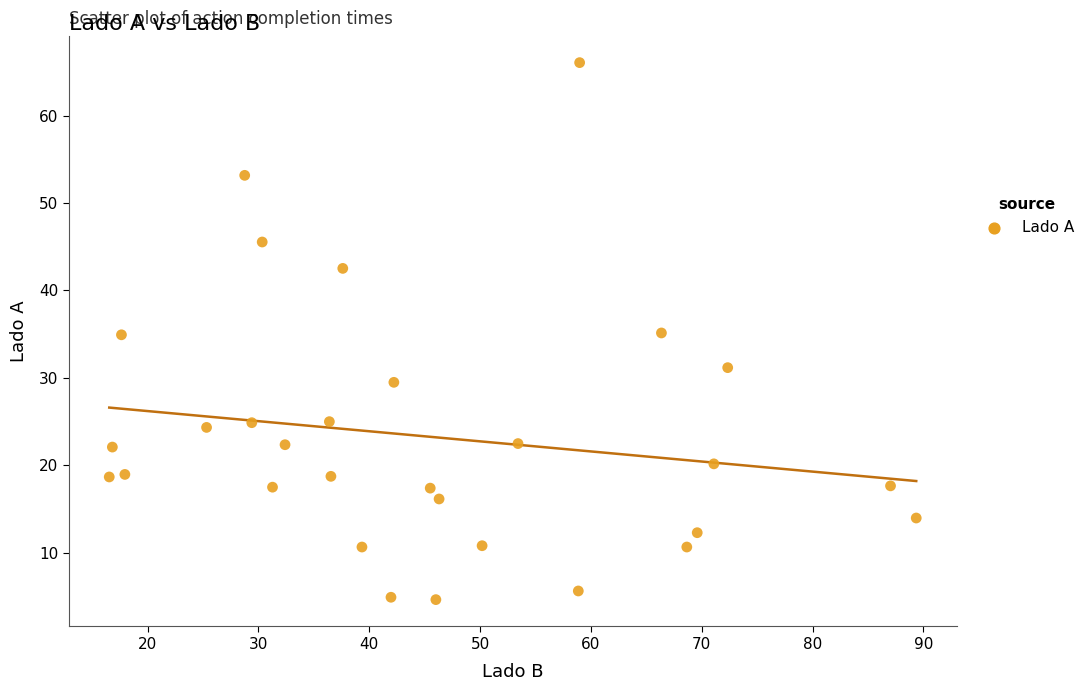

What is the range of X values (max minus min)?

72.8